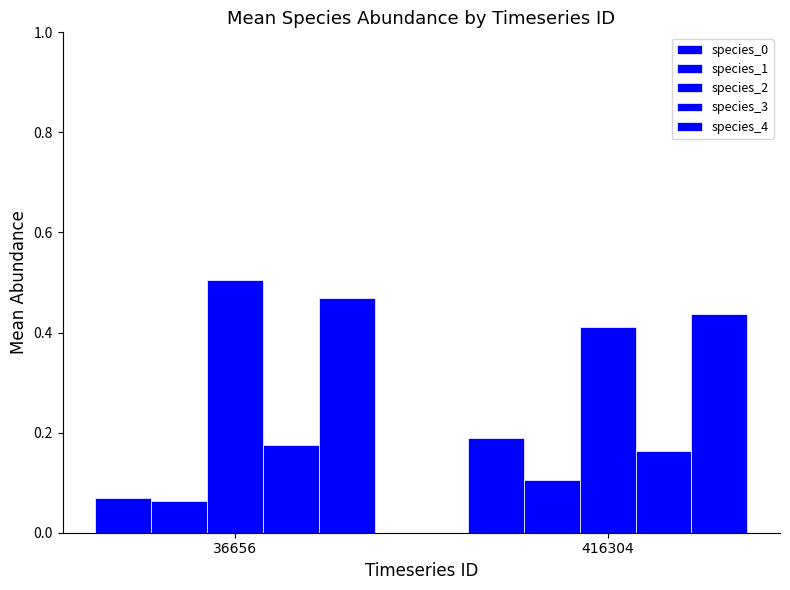

Which category has the lowest value in the species_1 series?

36656